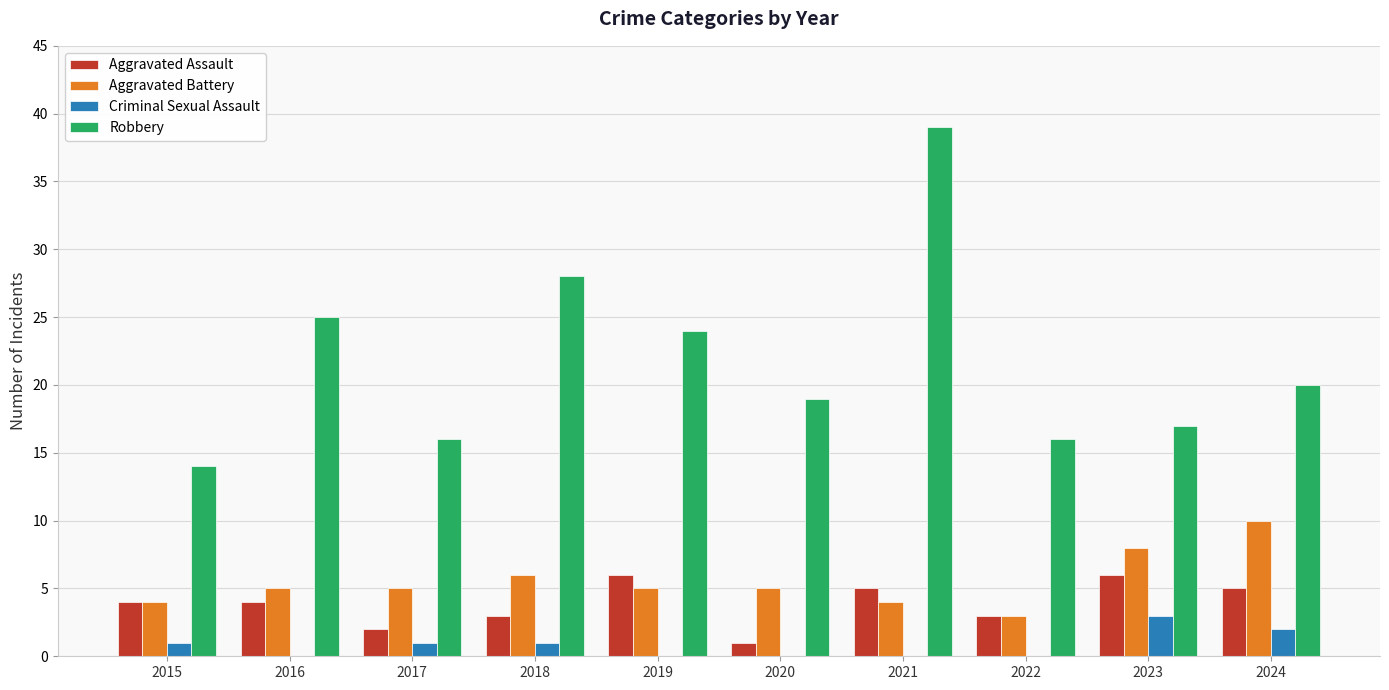

What is the sum of the Aggravated Assault values at 2020 and 2023?

7